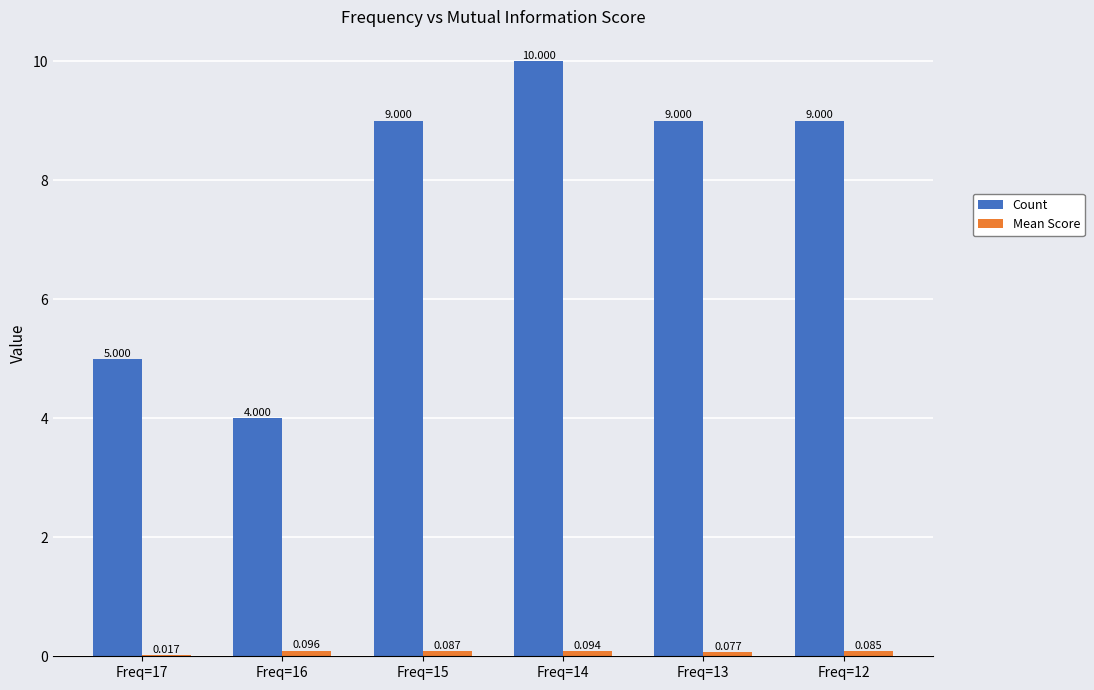

Which series changed the most between Freq=17 and Freq=12?

Count